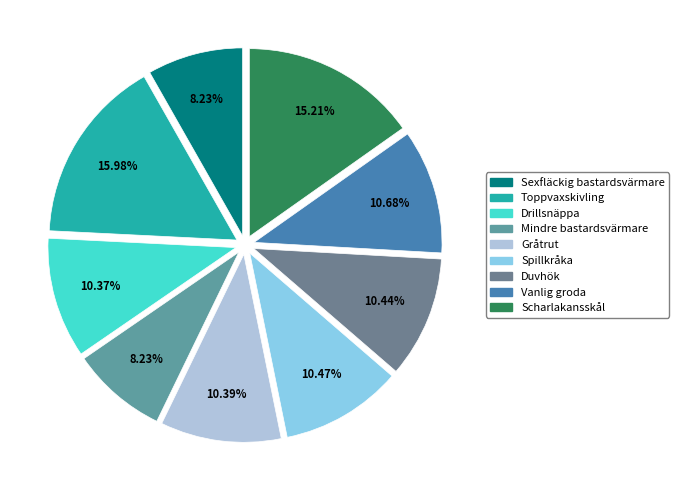

To the nearest percent, what percentage of the pie is Spillkråka?

10%